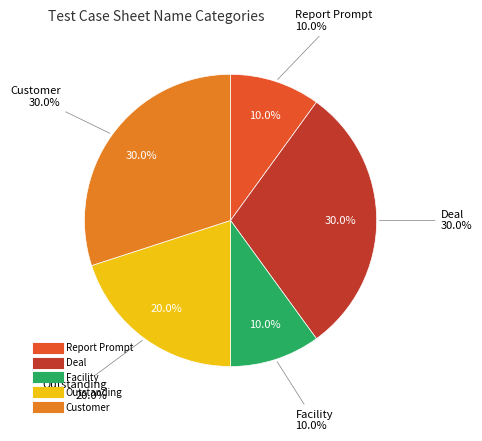

What percentage is the Facility slice, to the nearest percent?

10%